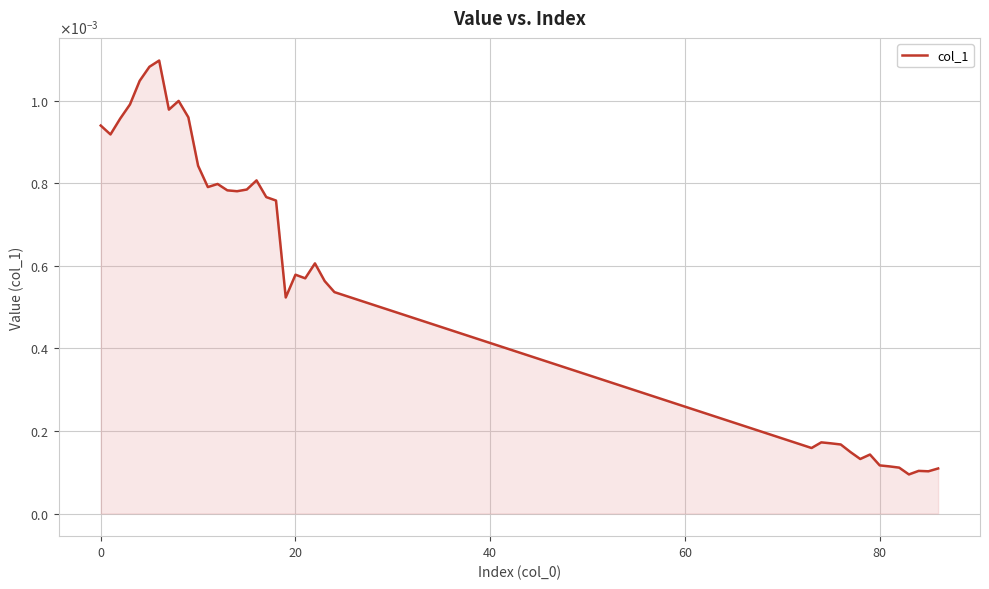

Does the chart have visible grid lines?

Yes